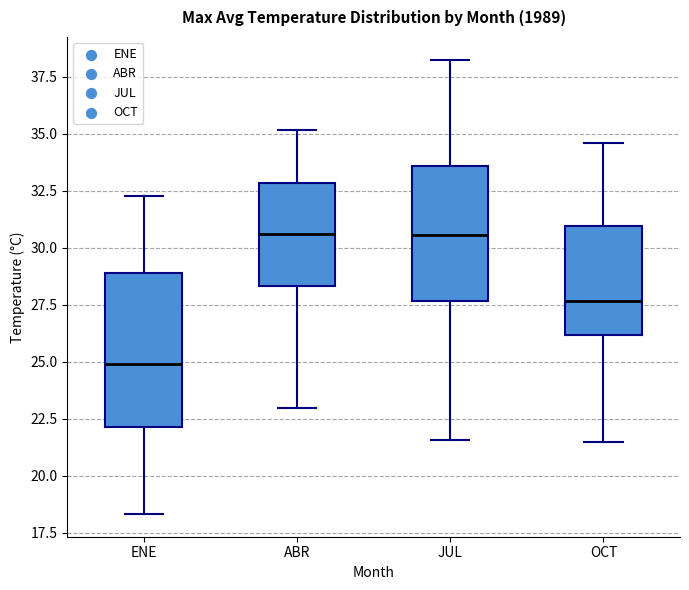

Which box has the lowest median line?

ENE